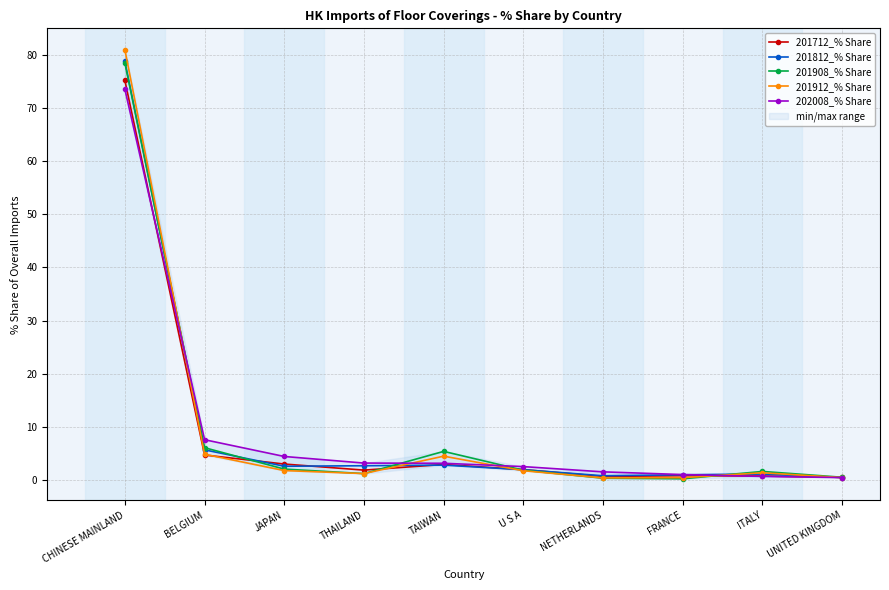

At which label does 202008_% Share reach its minimum?

UNITED KINGDOM